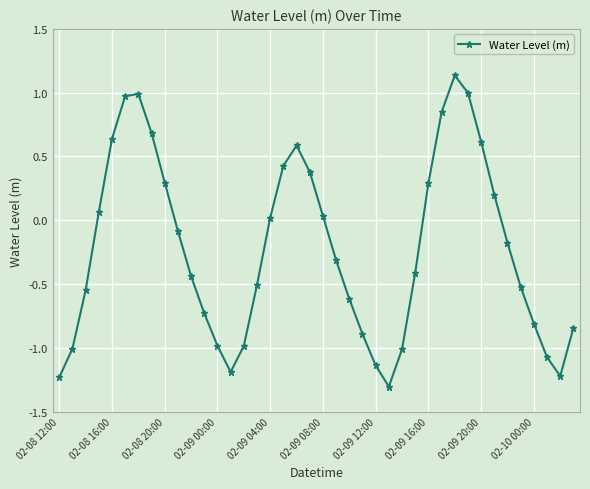

What is the smallest value displayed?

-1.3